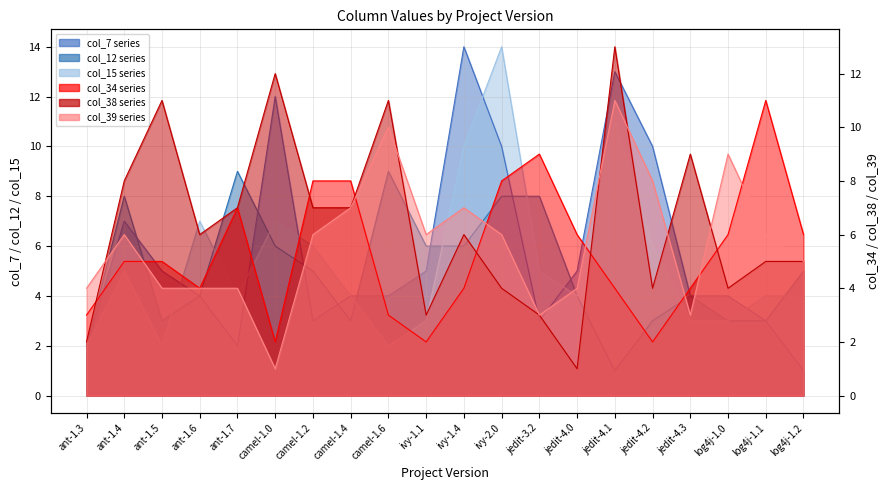

What position from the right is ant-1.4?

19